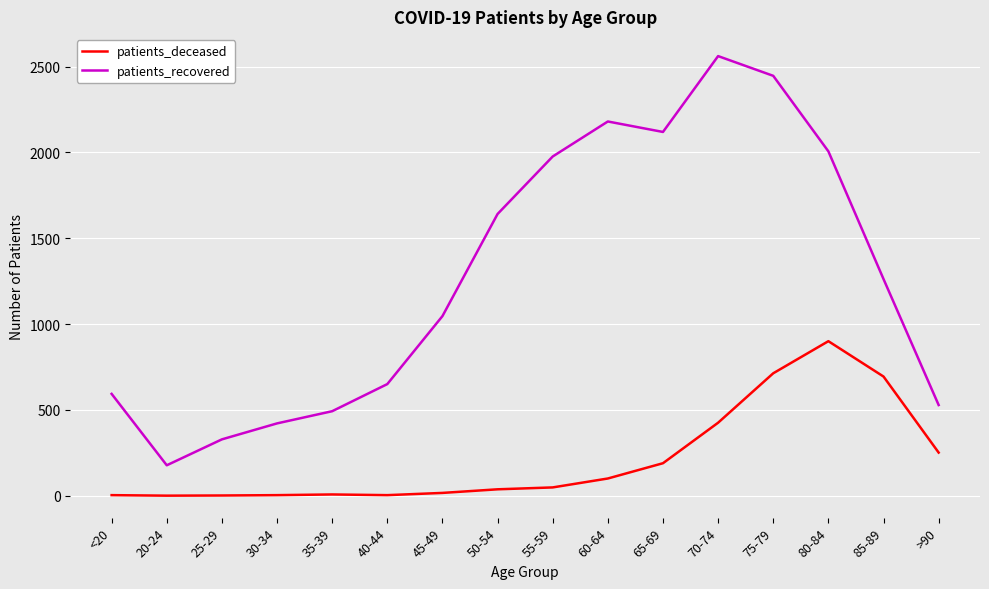

What is the difference between the patients_recovered values at 30-34 and 70-74?

2140